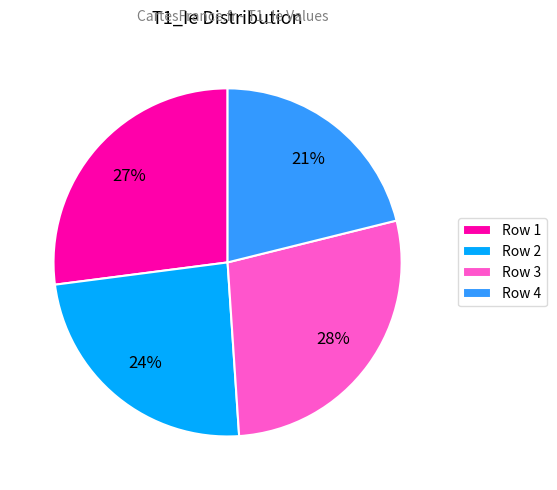

Which slice is the smallest?

Row 4